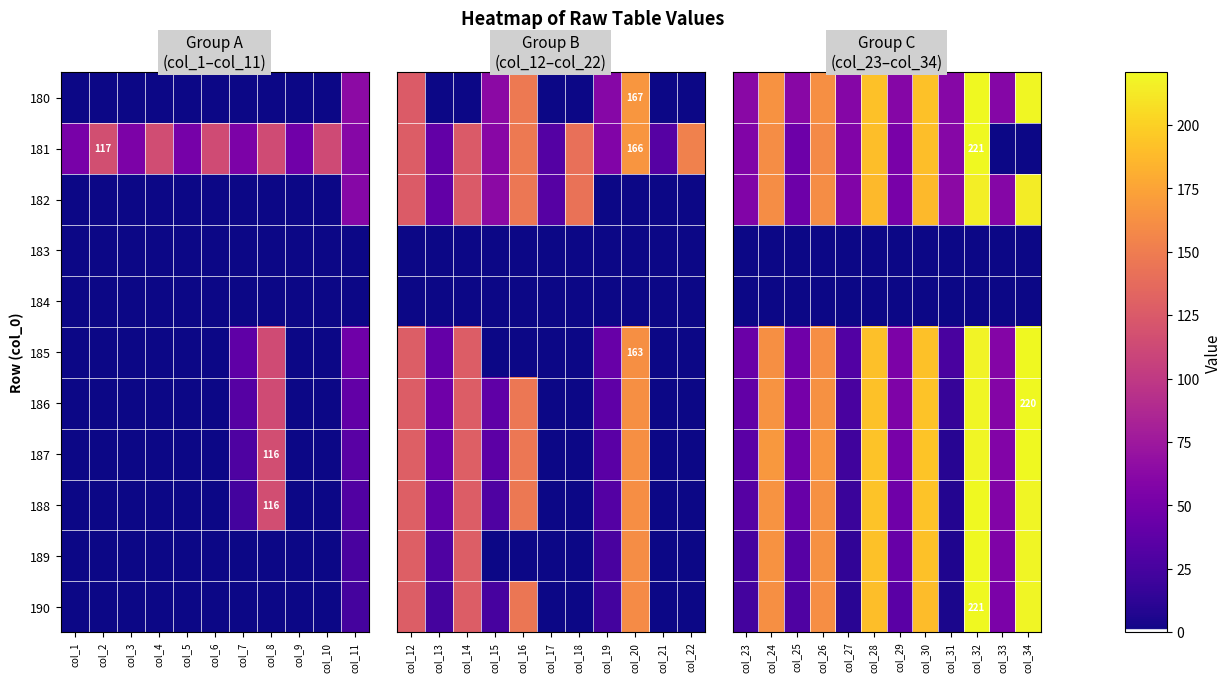

What is the spread (max minus min) of values at col_31?

63.5